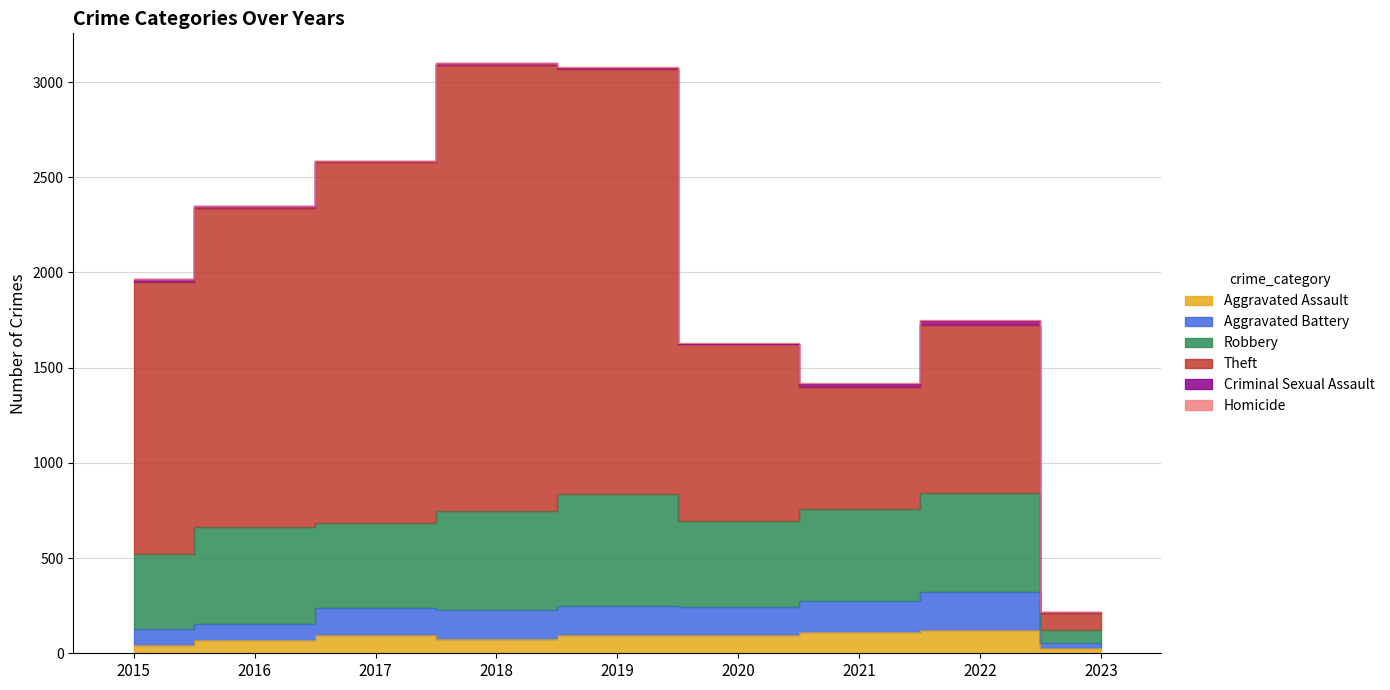

Which series changed the most between 2016 and 2023?

Theft